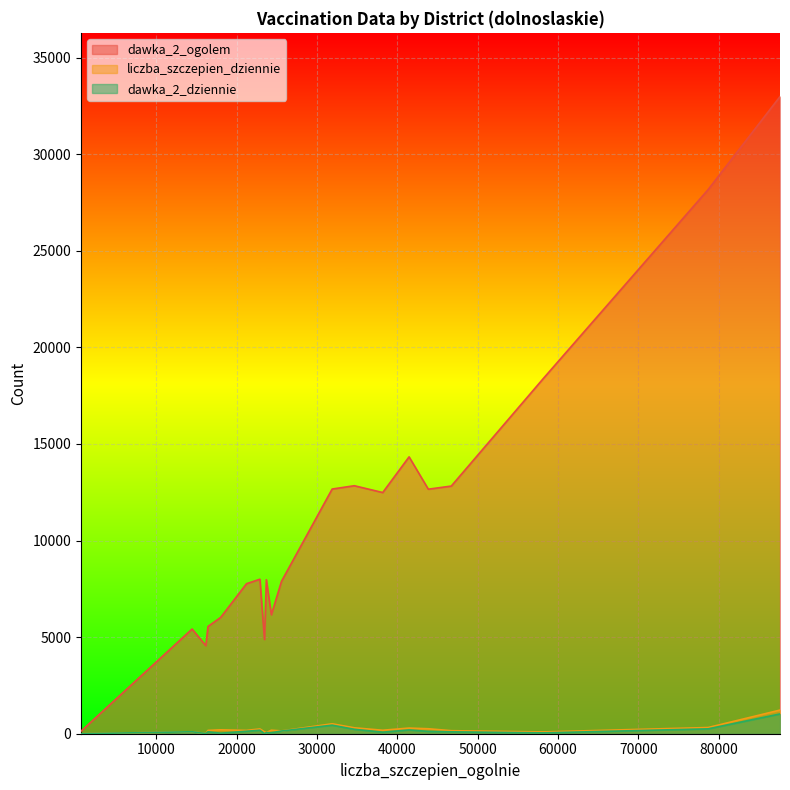

Is the value of dawka_2_ogolem at 16 greater than the value of liczba_szczepien_dziennie at 19?

Yes